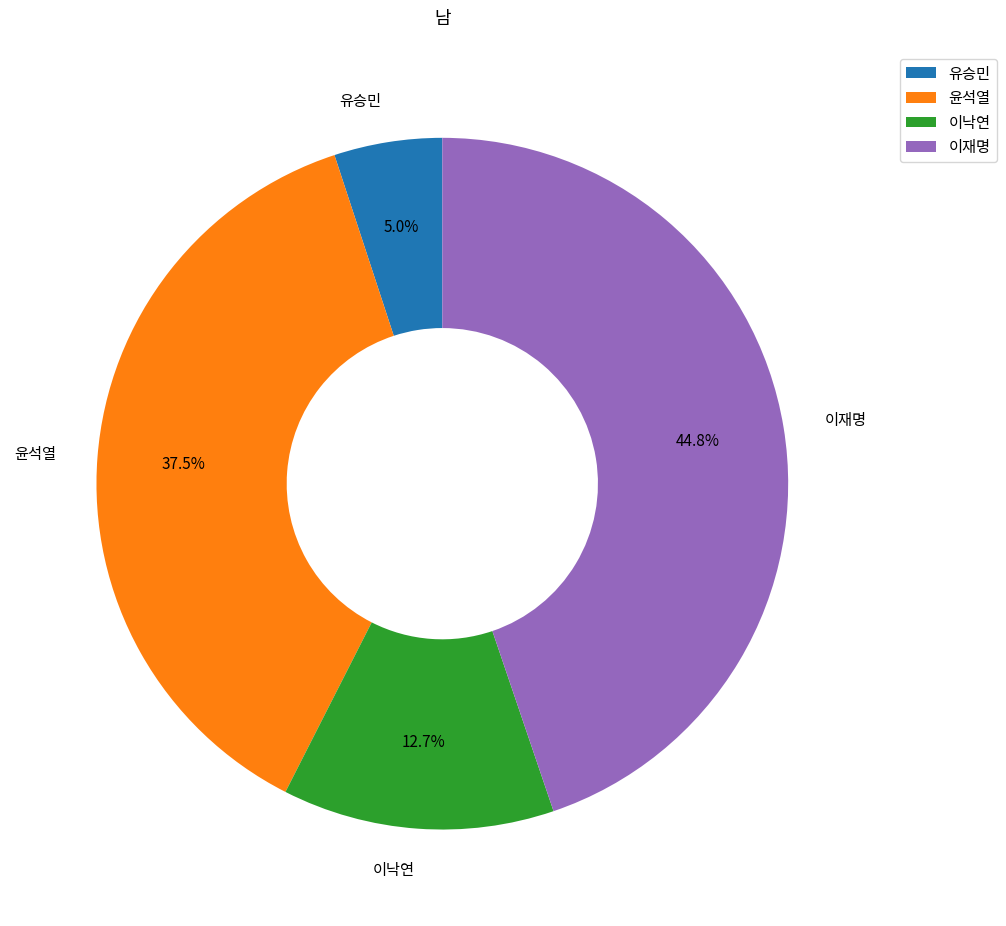

Combined, do 이낙연 and 윤석열 account for over 50%?

Yes